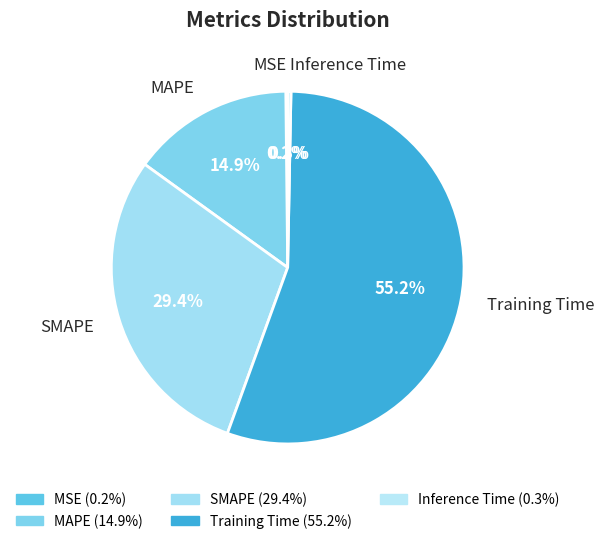

How much of the chart is everything except MAPE?

85.1%